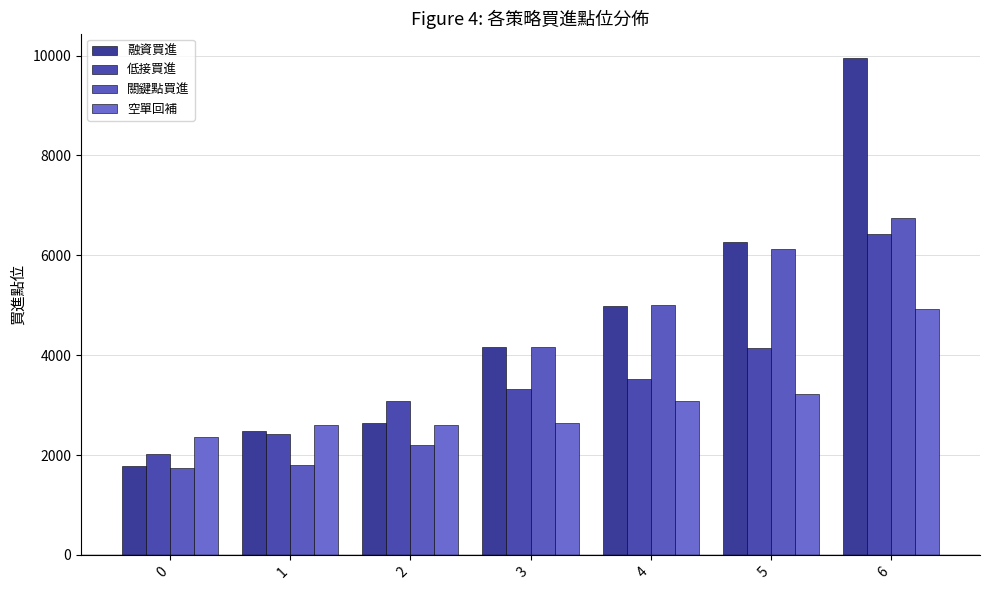

Which series changed the most between 0 and 6?

融資買進